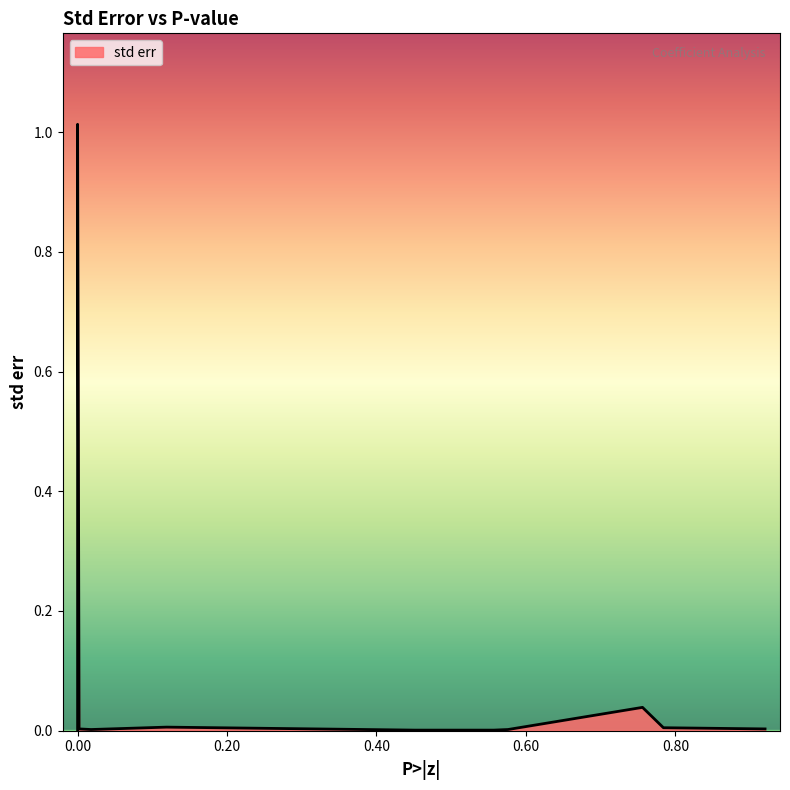

Does the chart have visible grid lines?

No